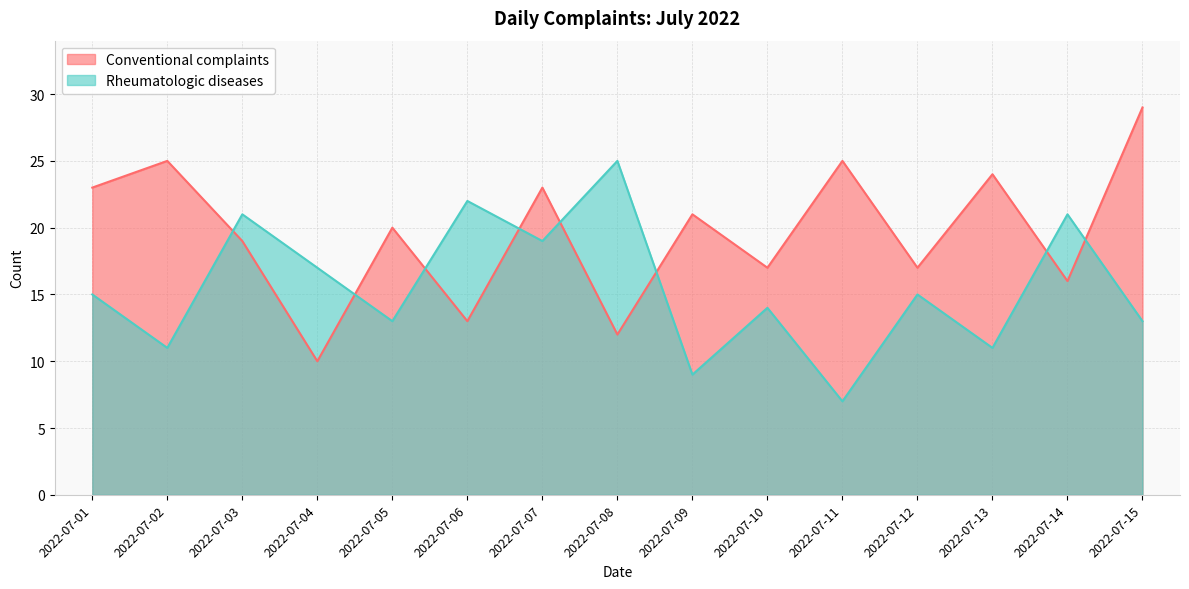

Which category has the lowest value in the Conventional complaints series?

2022-07-04